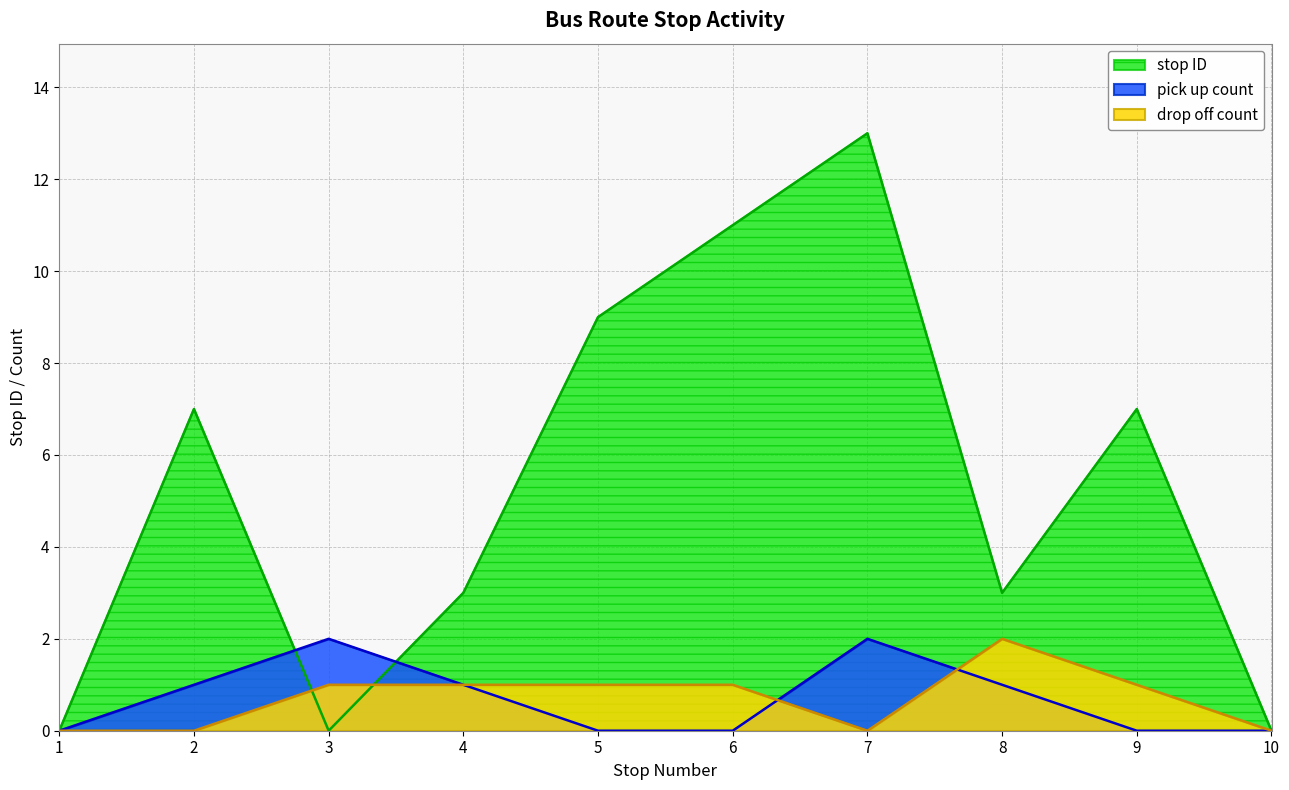

Where do pick up count and drop off count first cross each other?

6 and 7